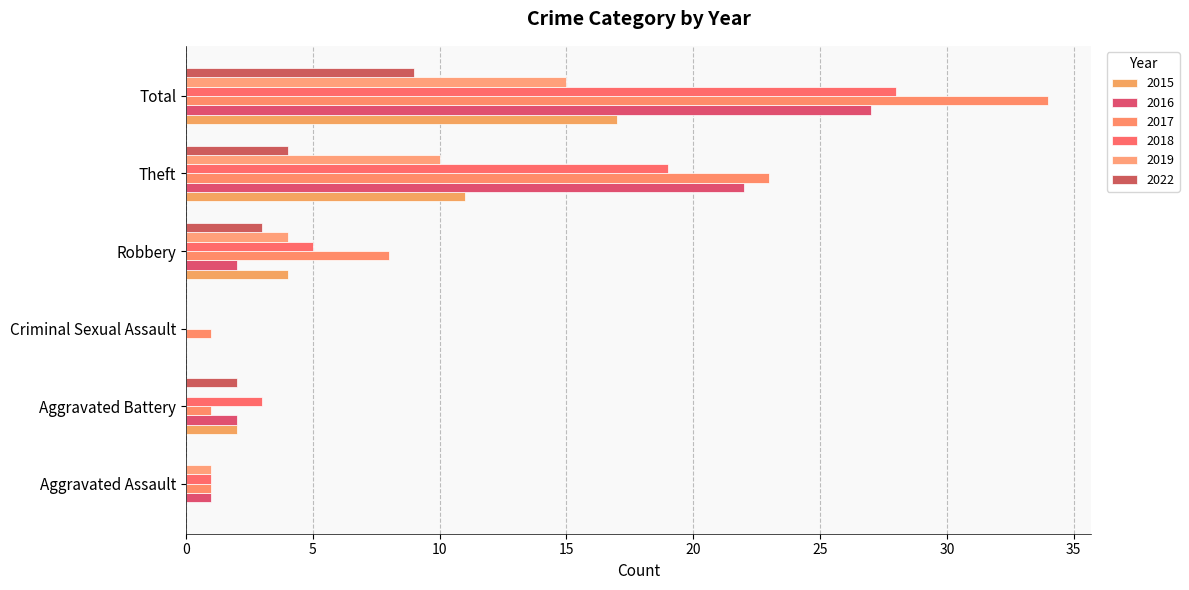

What position from the right is Aggravated Battery?

5